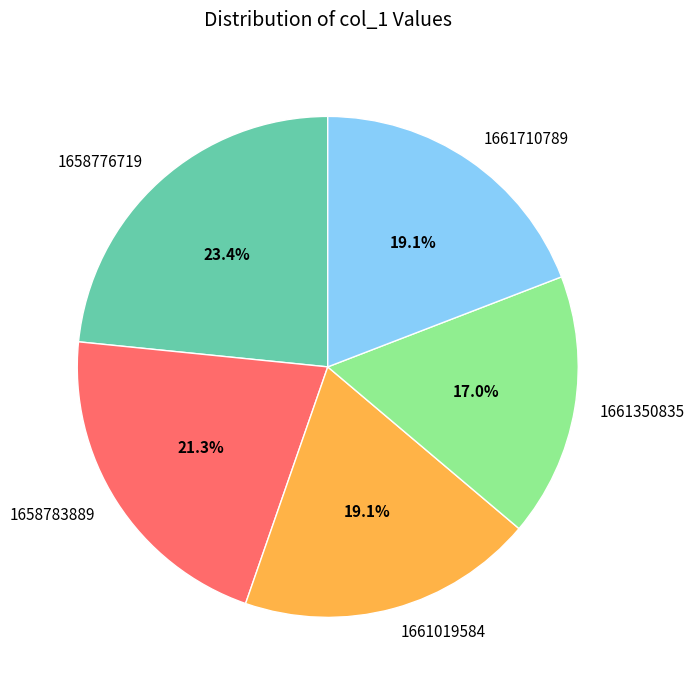

To the nearest percent, what is the combined percentage of 1658776719 and 1658783889?

45%